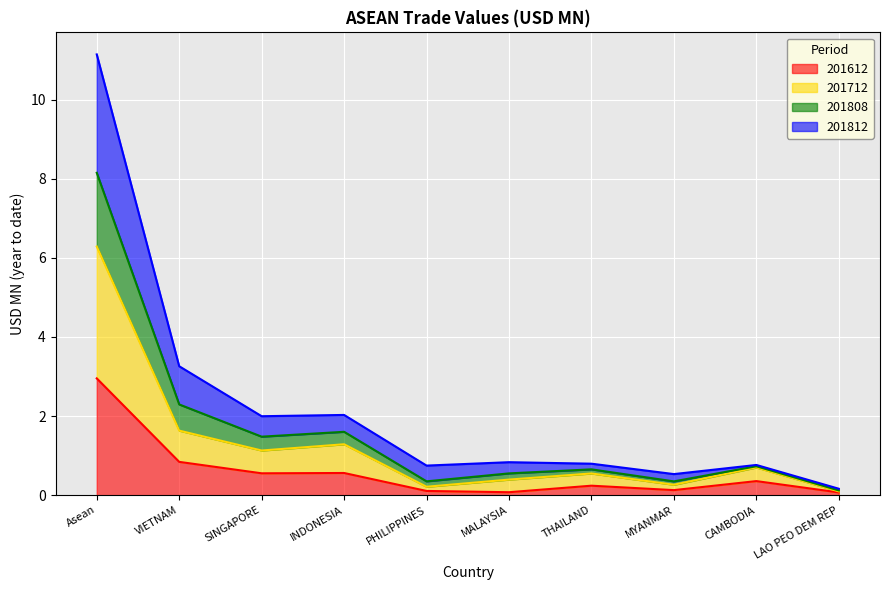

At which label is 201612 closest to 1?

VIETNAM